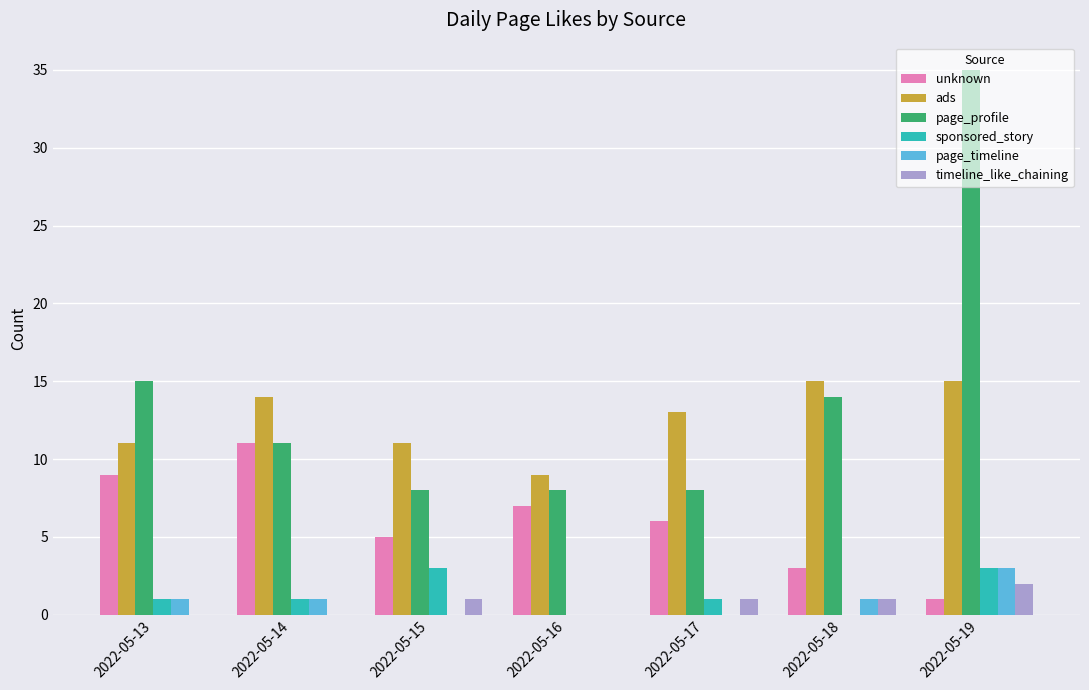

At which category is the sum across all series the highest?

2022-05-19